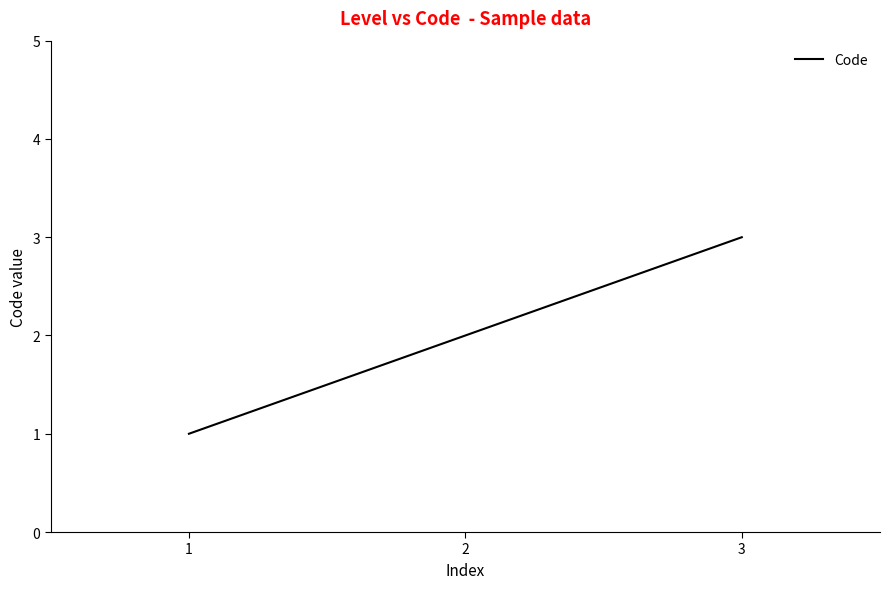

Reading right to left, transcribe all the data shown in this chart.

3	2	1